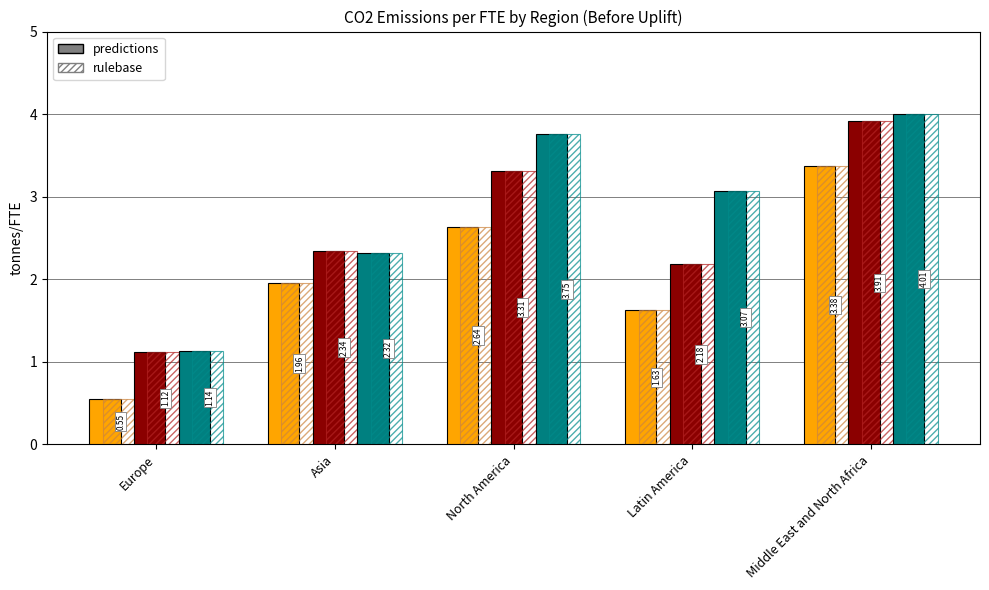

How many categories are shown in the chart?

5